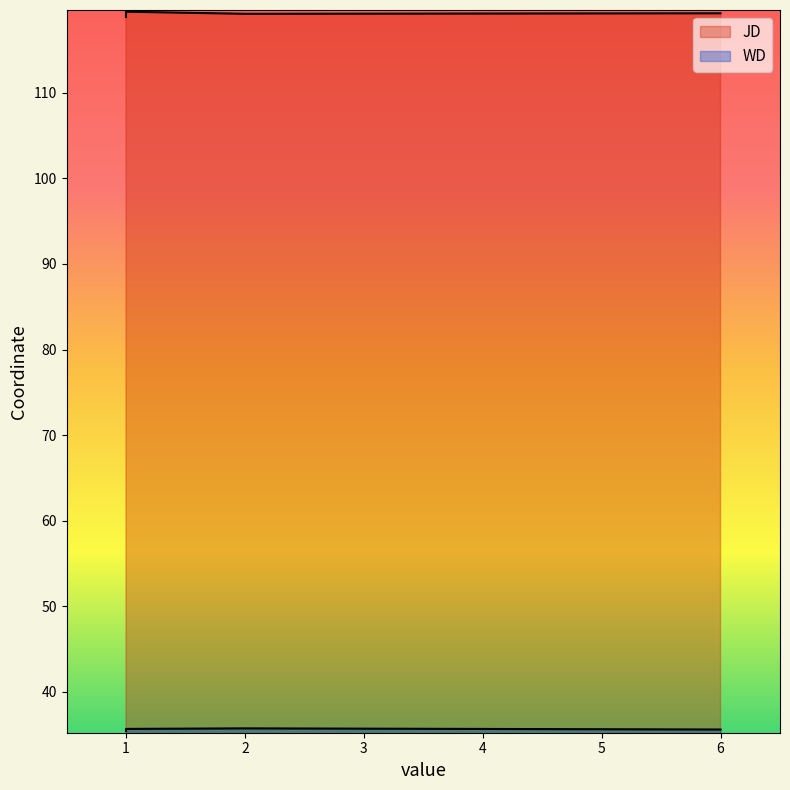

Rank the series by their maximum value, from highest to lowest.

JD, WD